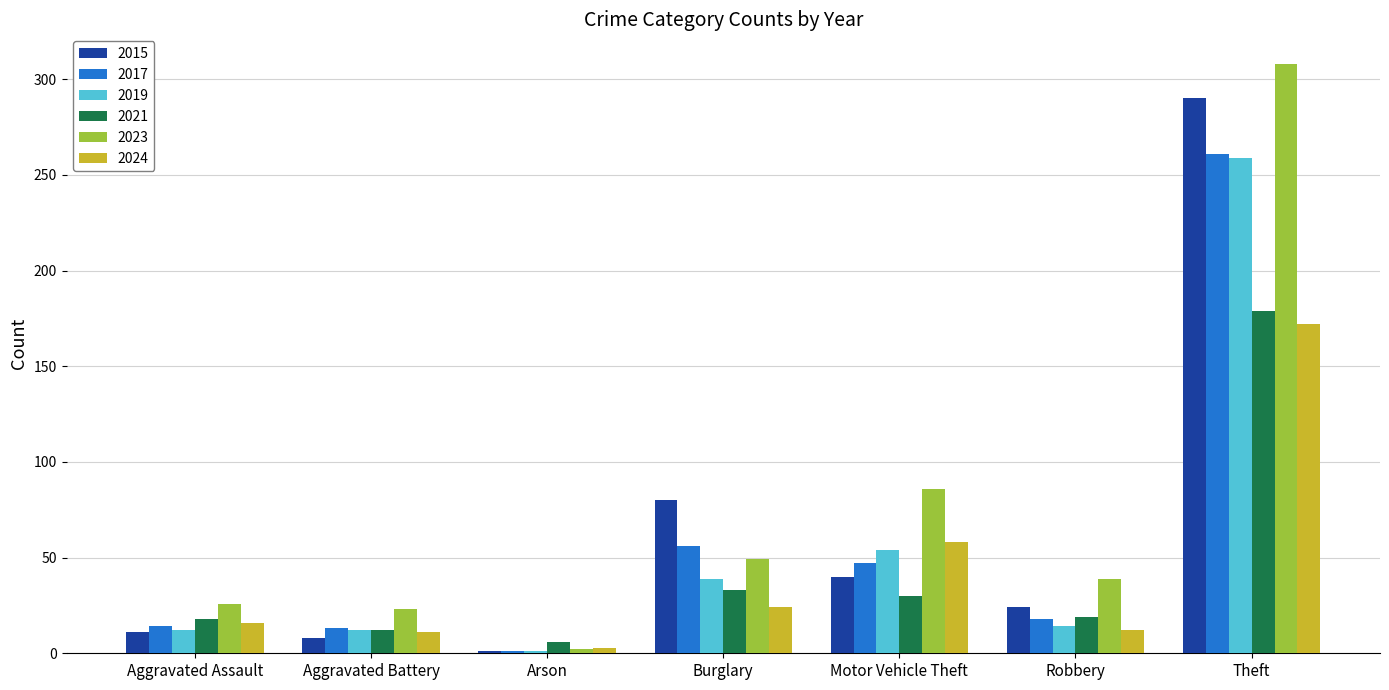

What is the highest value of the 2017 series?

261